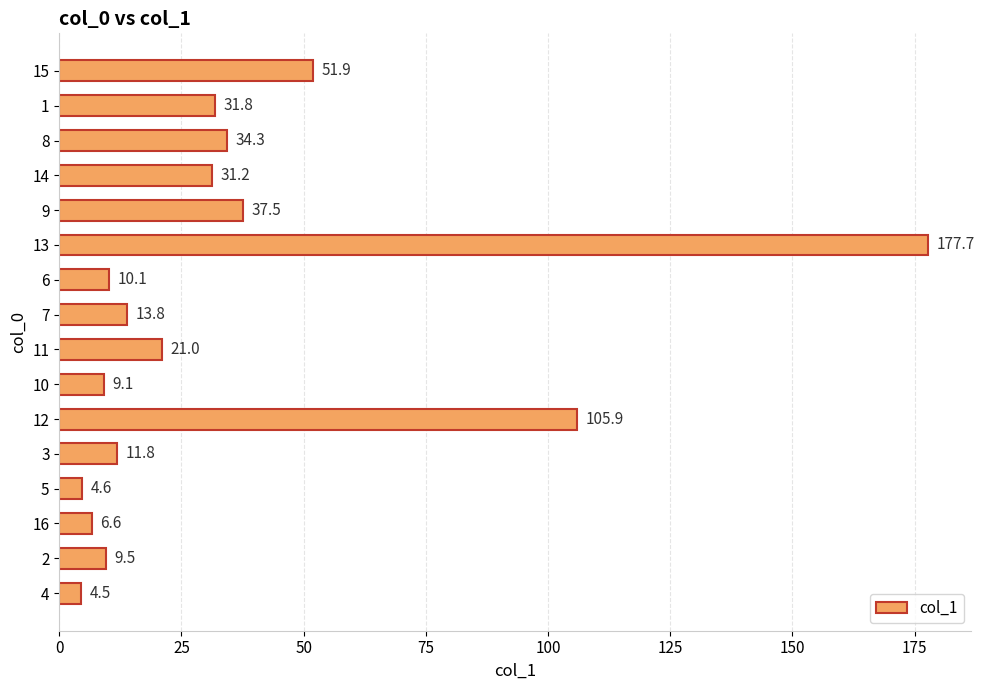

Reading bottom to top, what are all the values shown in this chart?

4=4.5	2=9.5	16=6.6	5=4.6	3=11.8	12=105.9	10=9.1	11=21.0	7=13.8	6=10.1	13=177.7	9=37.5	14=31.2	8=34.3	1=31.8	15=51.9